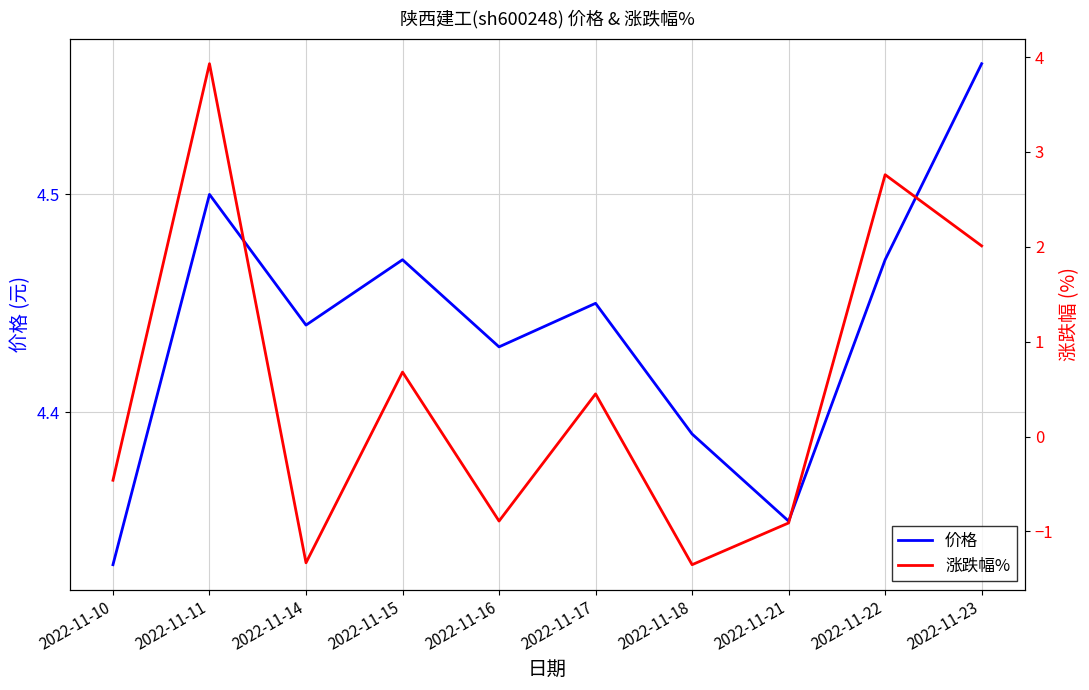

At which label does 价格 reach its peak?

2022-11-23